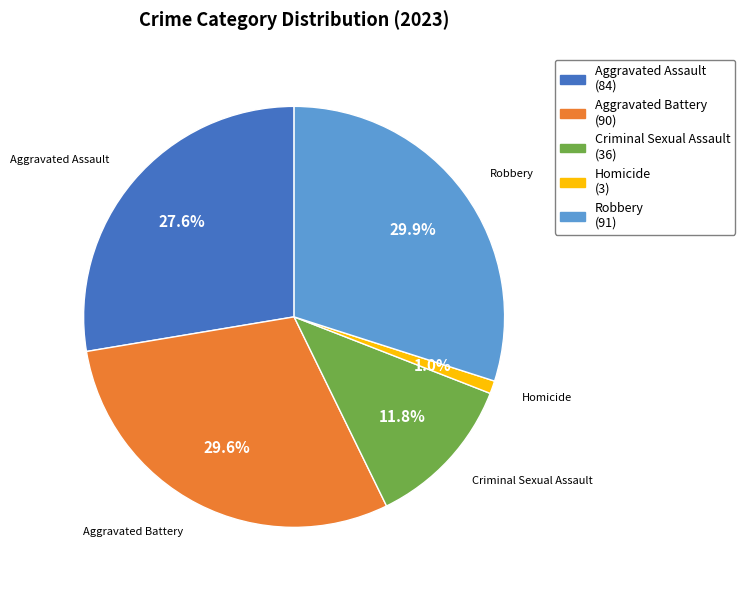

Combined, what portion of the pie is Aggravated Assault (84) and Robbery (91)?

57.6%